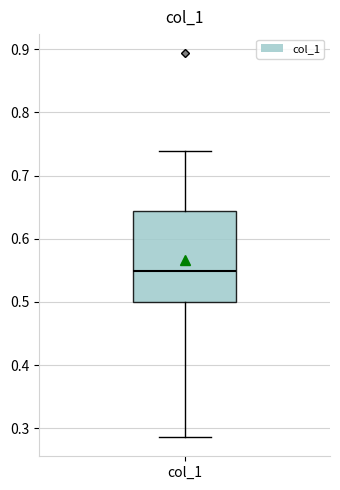

Read this box plot against the y-axis: the position of the median line, the range covered by the box, and the ends of both whiskers. The values are not printed on the chart, so give them approximately, as read against the axis.

median 0.55, box 0.50 to 0.64, whiskers 0.29 to 0.74